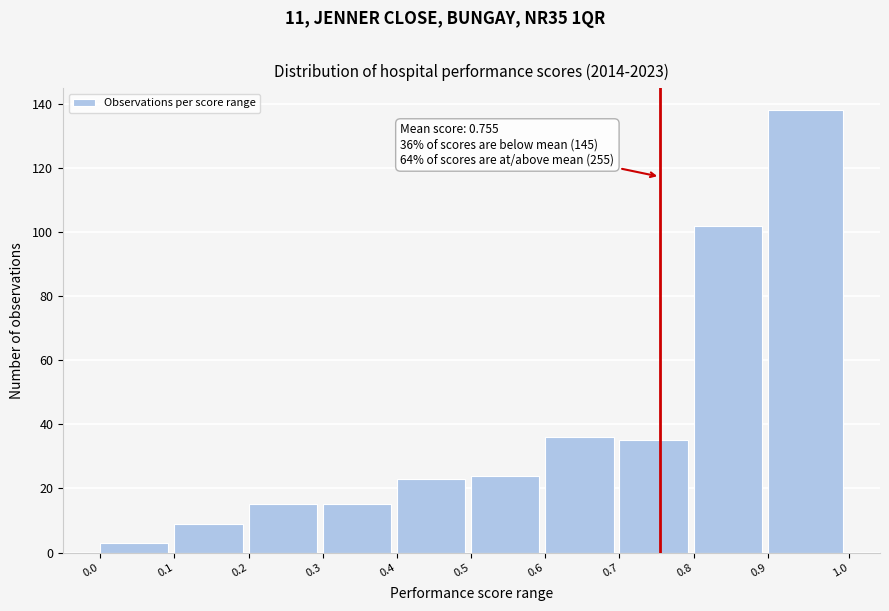

Which range on the x-axis has the tallest bar?

0.9 to 1.0